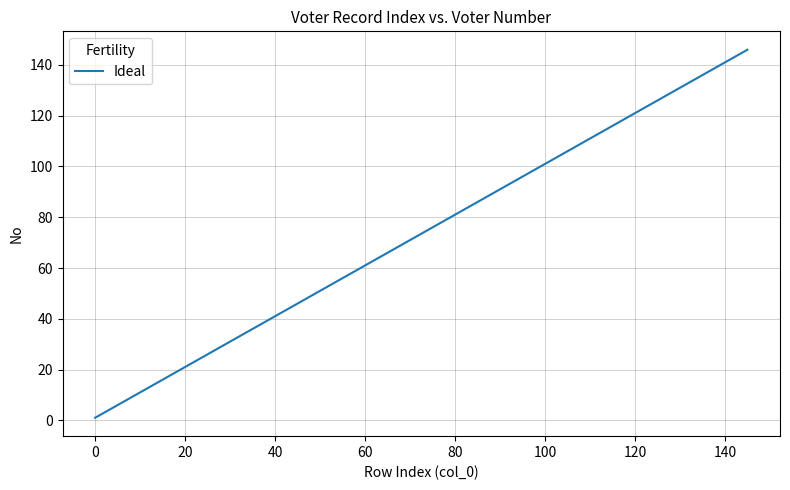

What is the difference between the maximum and minimum values?

145